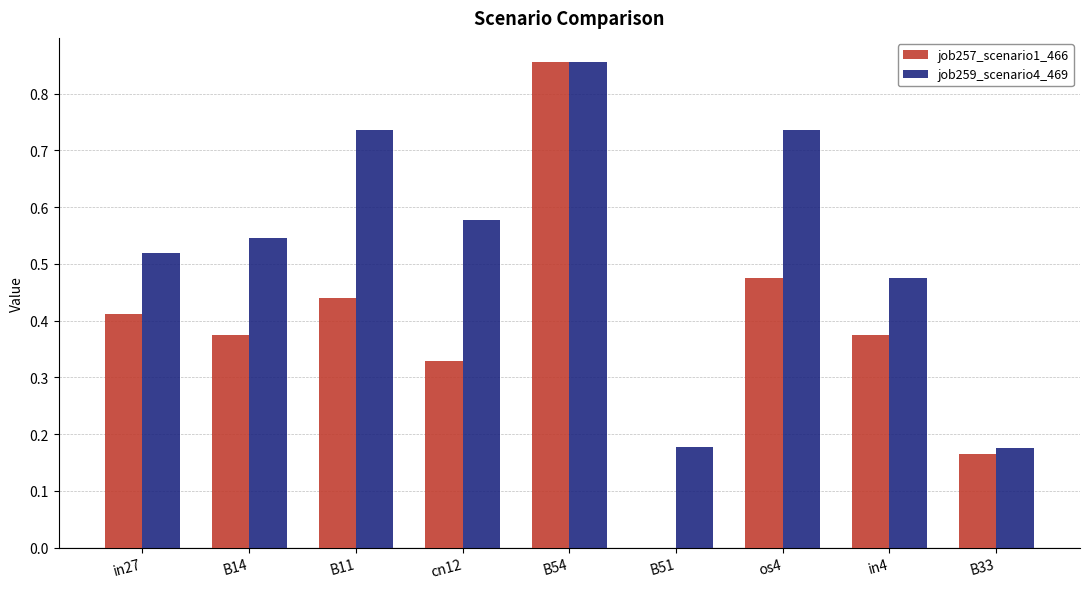

How many groups of bars are there?

9